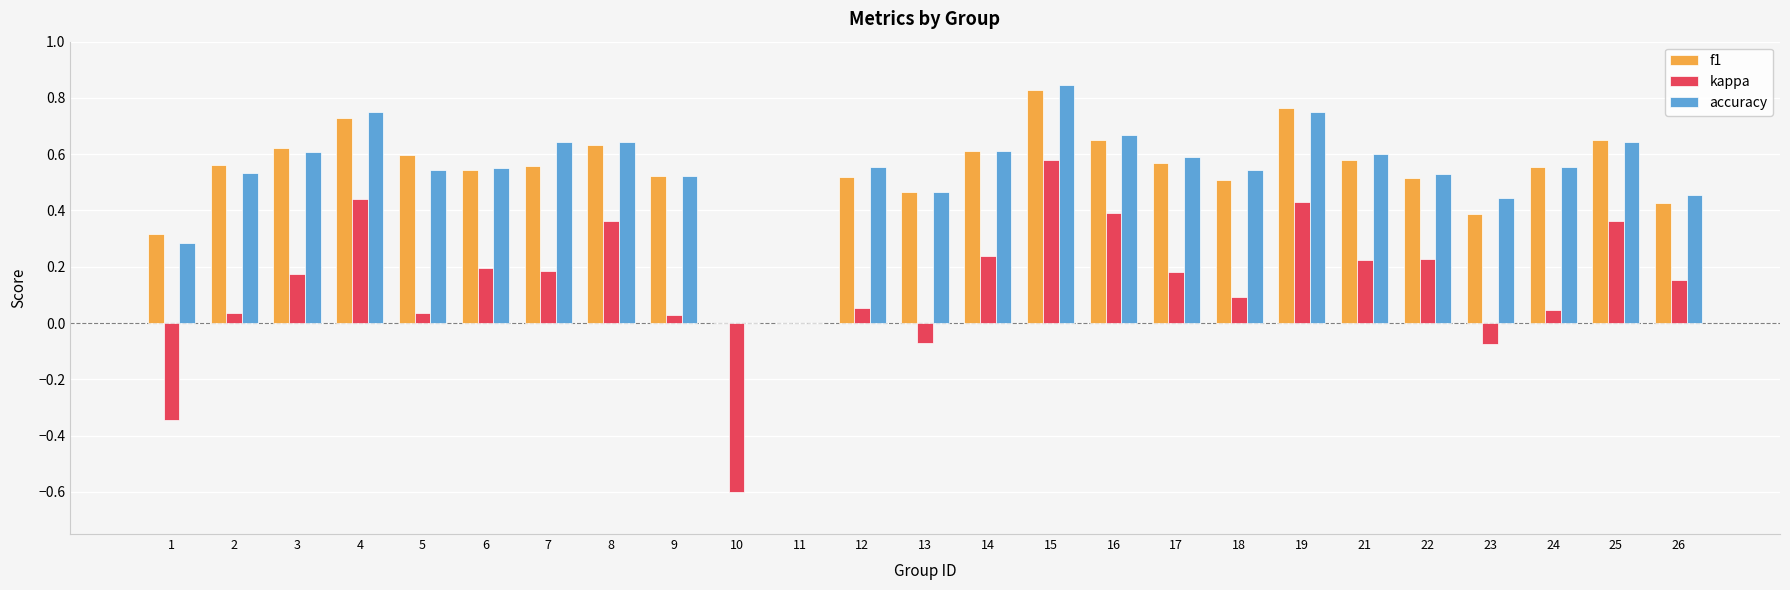

What is the total value across all series at 10?

-0.6